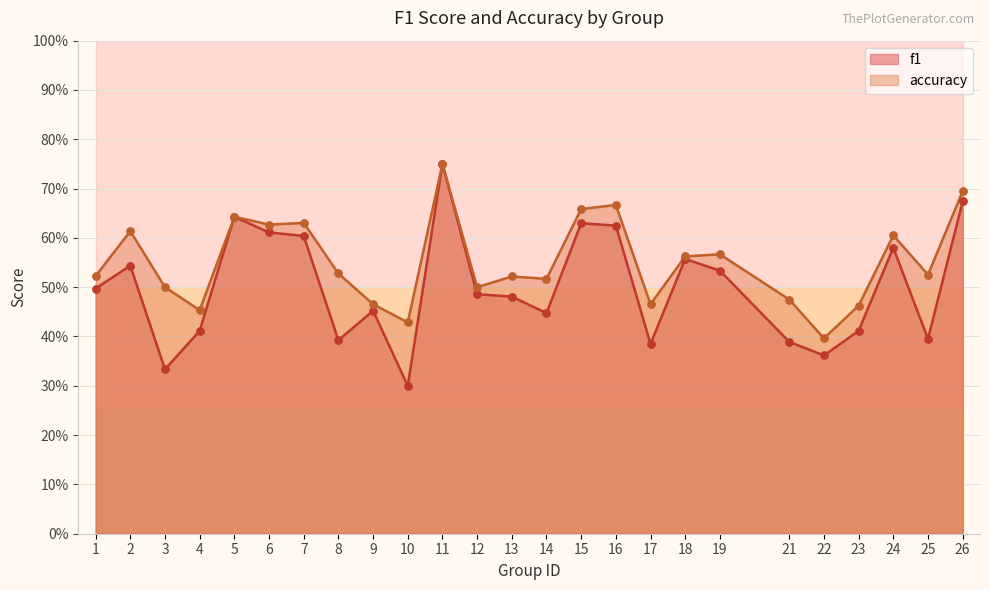

What is the total value across all series at 3?

0.8